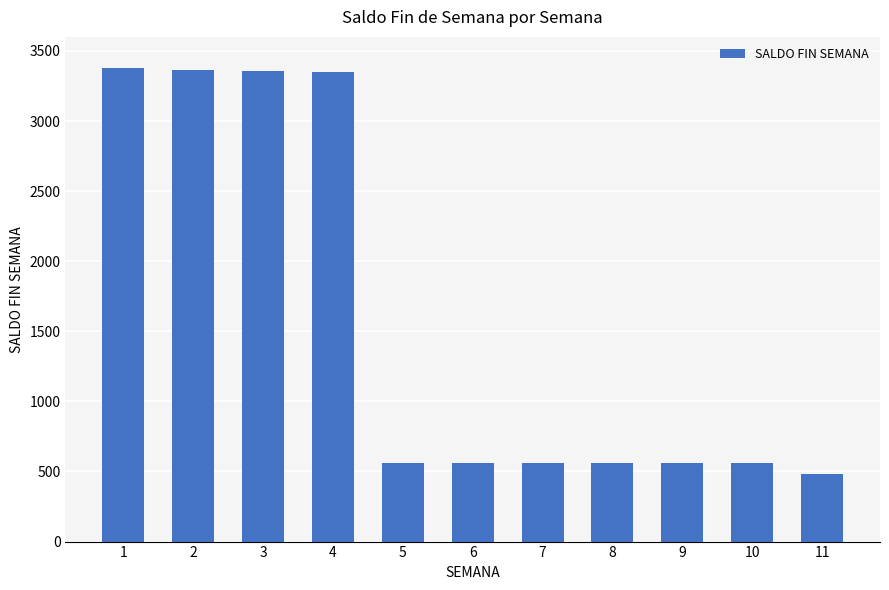

What is the ratio of the value at 3 to the value at 2?

1.0